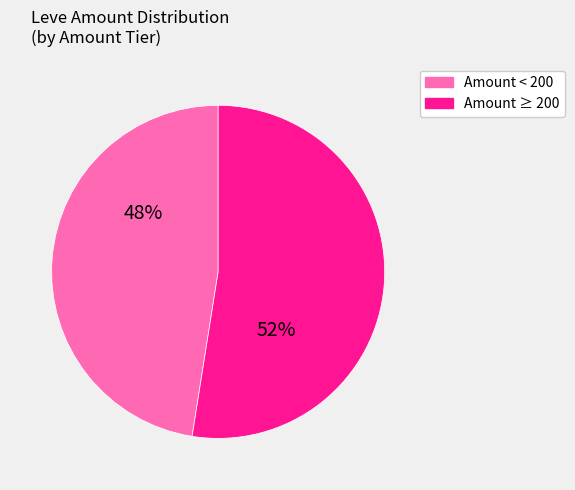

How many slices are in this pie chart?

2